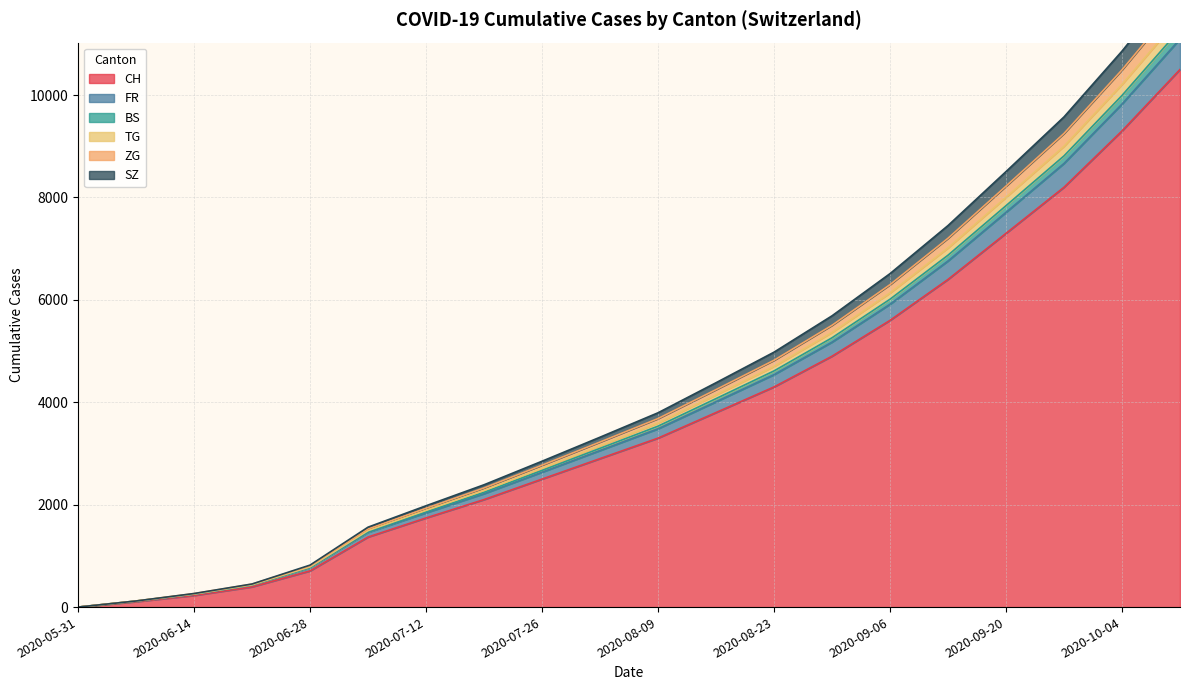

Is the value of SZ at 2020-06-28 greater than the value of CH at 2020-08-30?

No